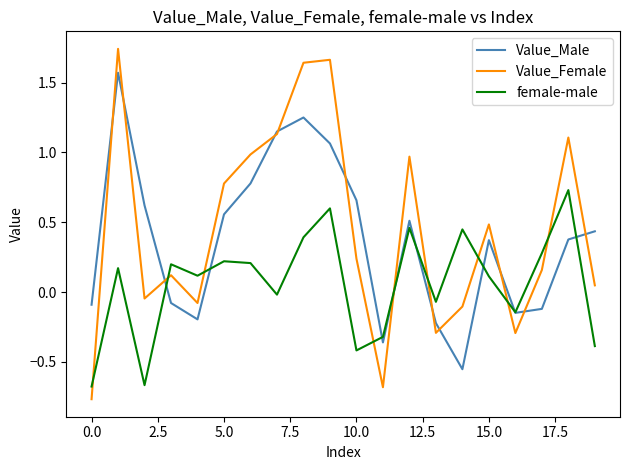

What is the difference between the maximum and minimum values in the Value_Female series?

2.5